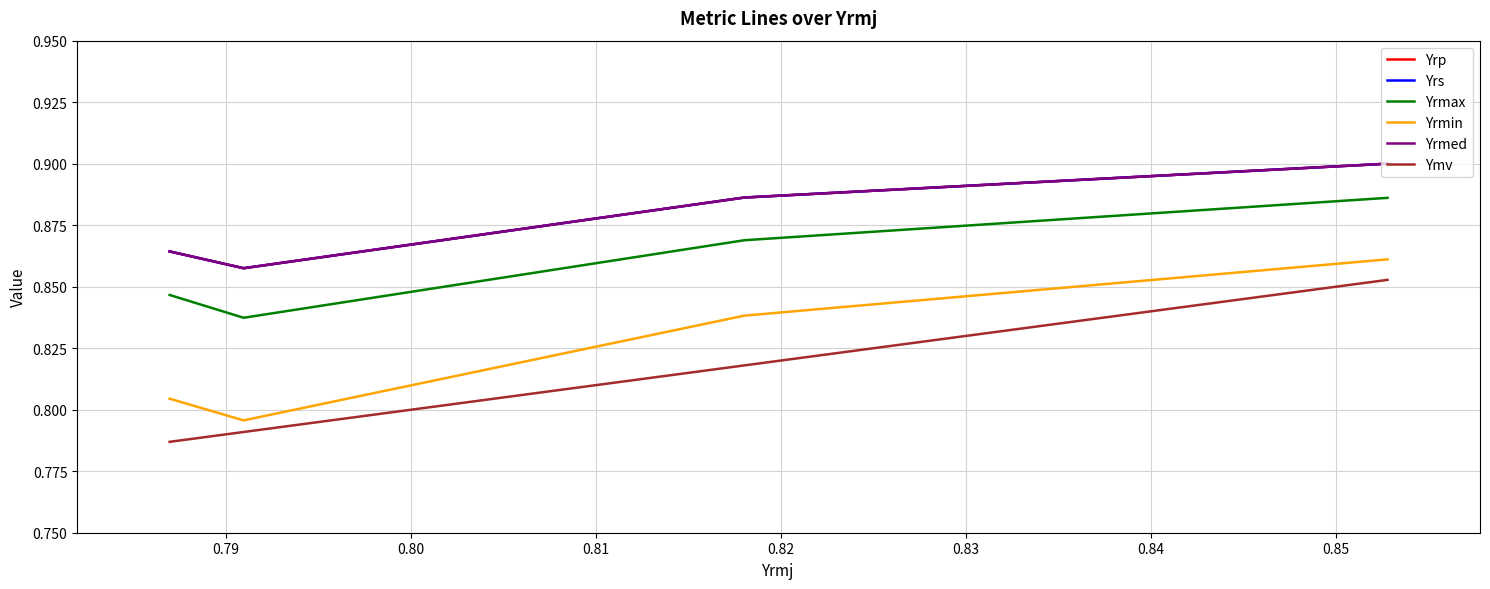

What is the spread (max minus min) of values at 0.79?

0.1